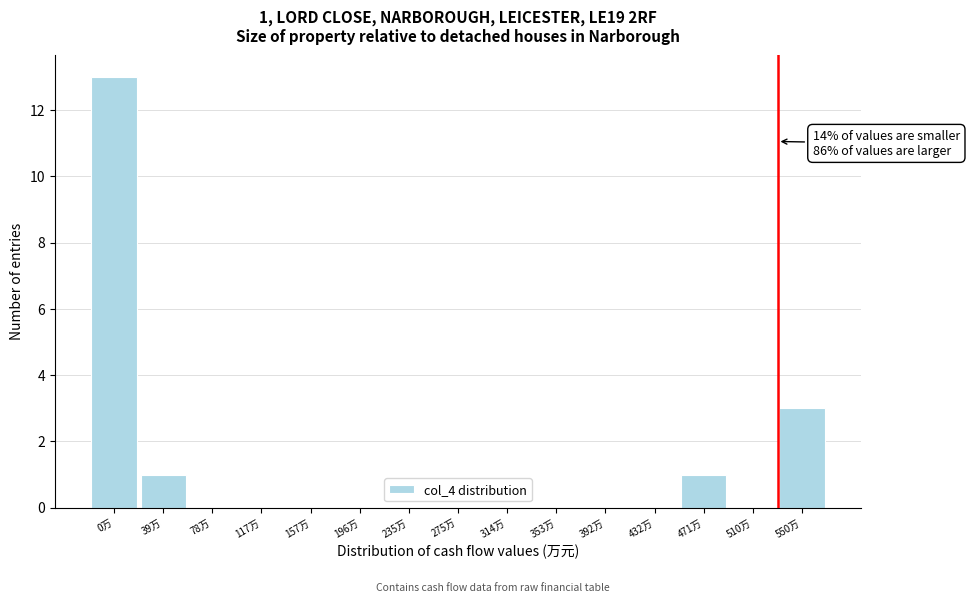

Reading left to right, what are all the values shown in this chart?

0万=13	39万=1	78万=0	117万=0	157万=0	196万=0	235万=0	275万=0	314万=0	353万=0	392万=0	432万=0	471万=1	510万=0	550万=3